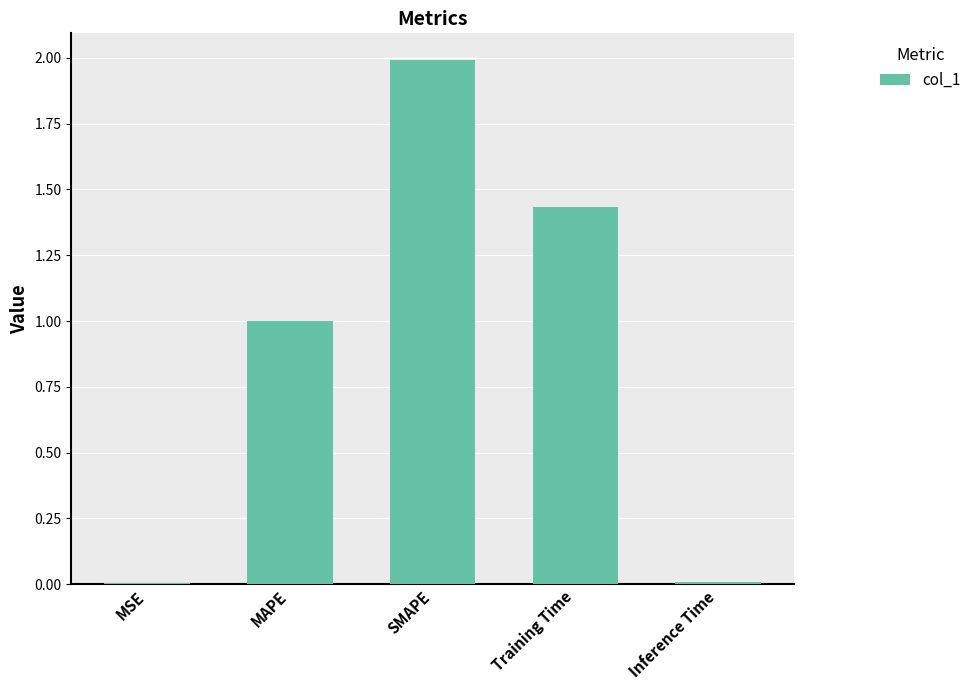

What is the maximum value shown in the chart?

2.0